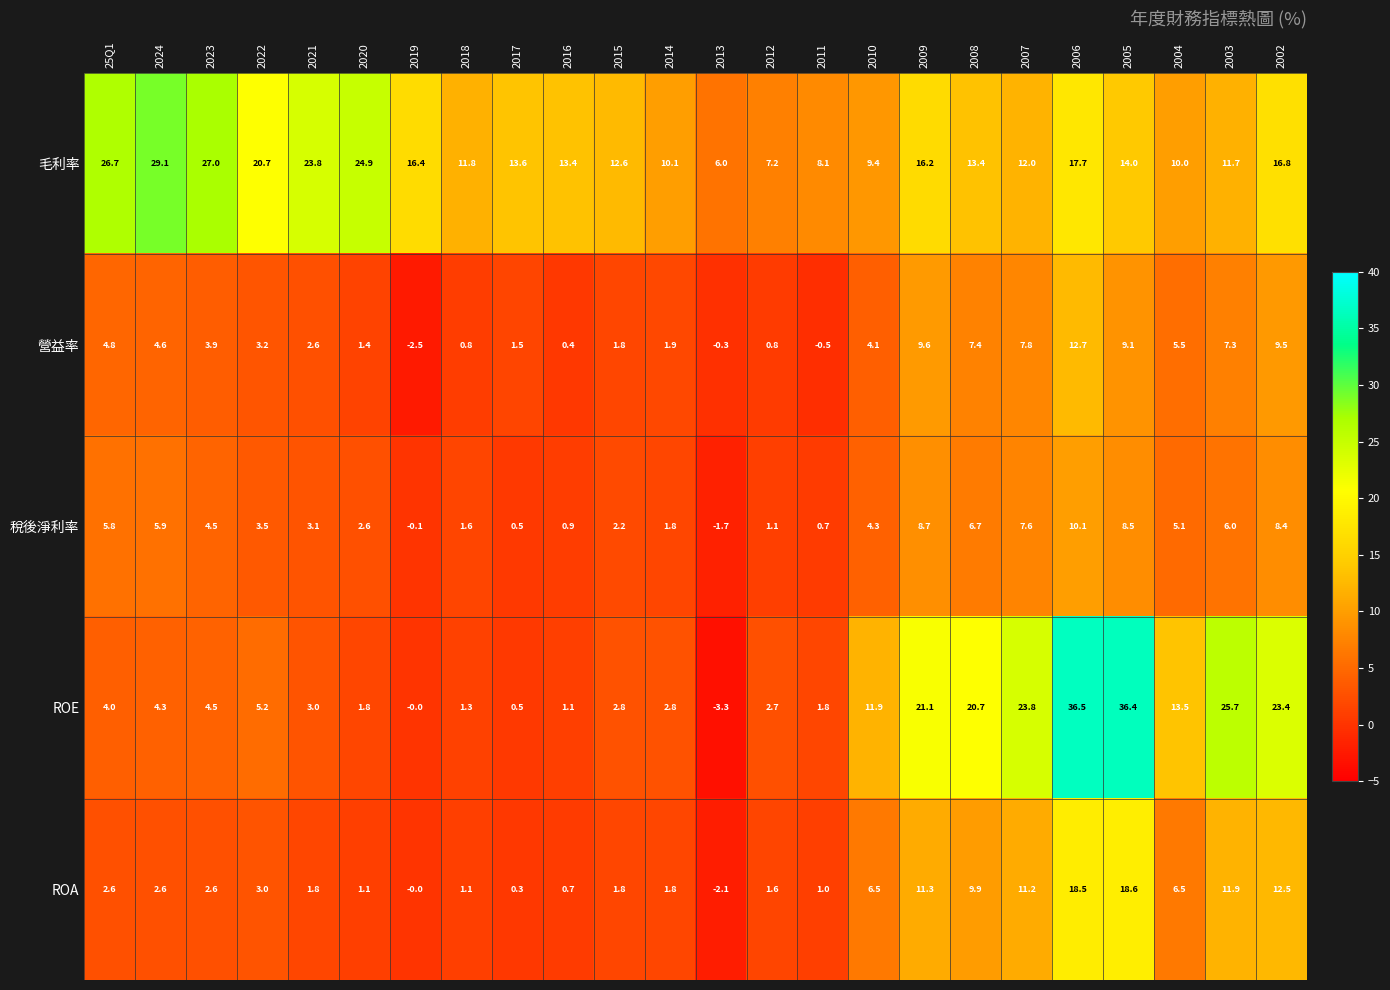

At which label is ROE closest to 16?

2004